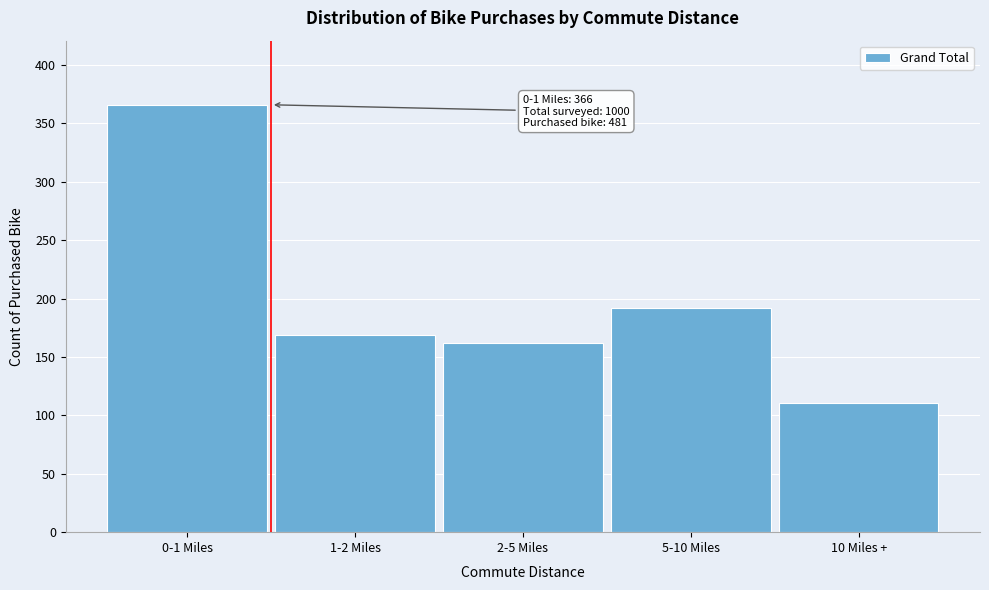

Reading left to right, extract all data points from this chart.

0-1 Miles=366	1-2 Miles=169	2-5 Miles=162	5-10 Miles=192	10 Miles +=111